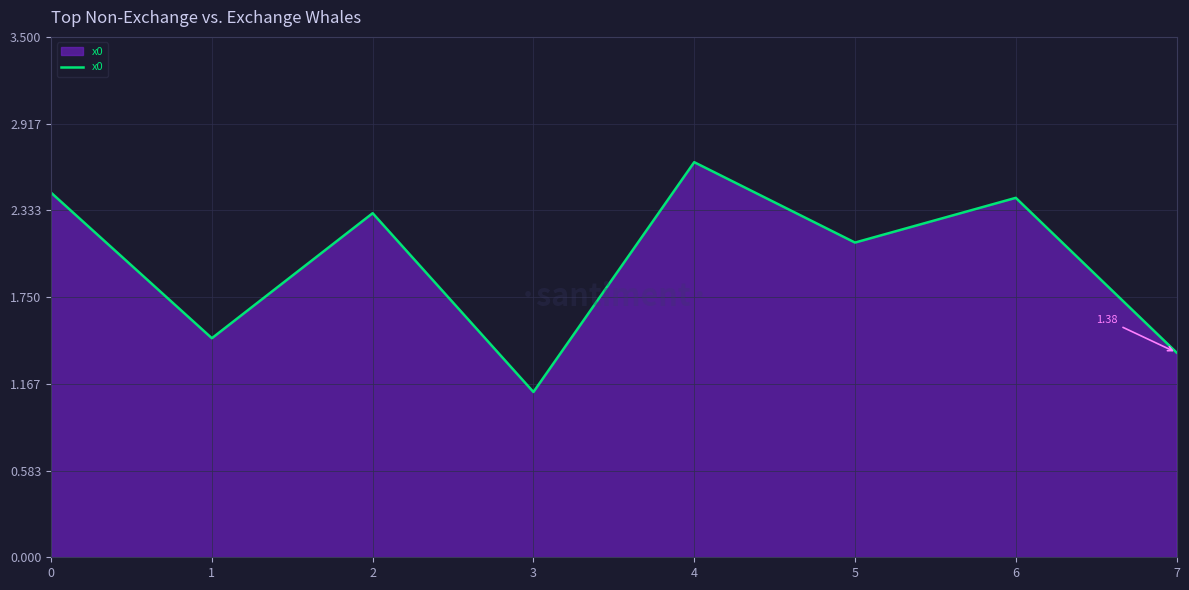

At which category does the data reach its first local peak?

2